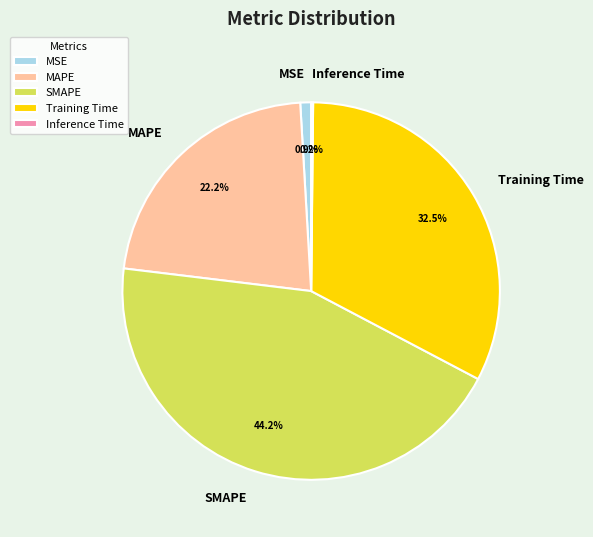

Combined, do MSE and MAPE account for over 50%?

No